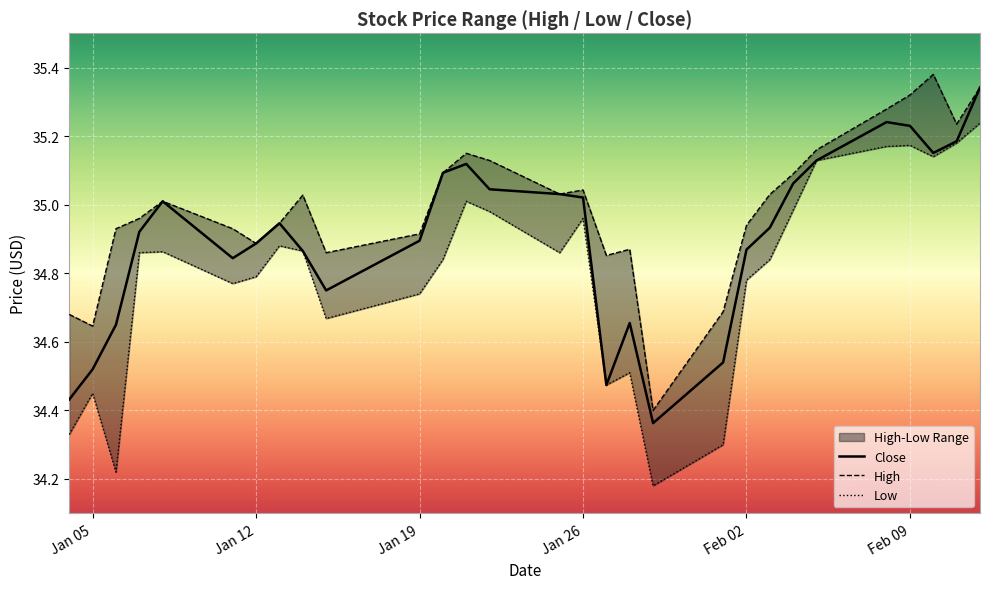

What is the average value of the Low series?

34.8